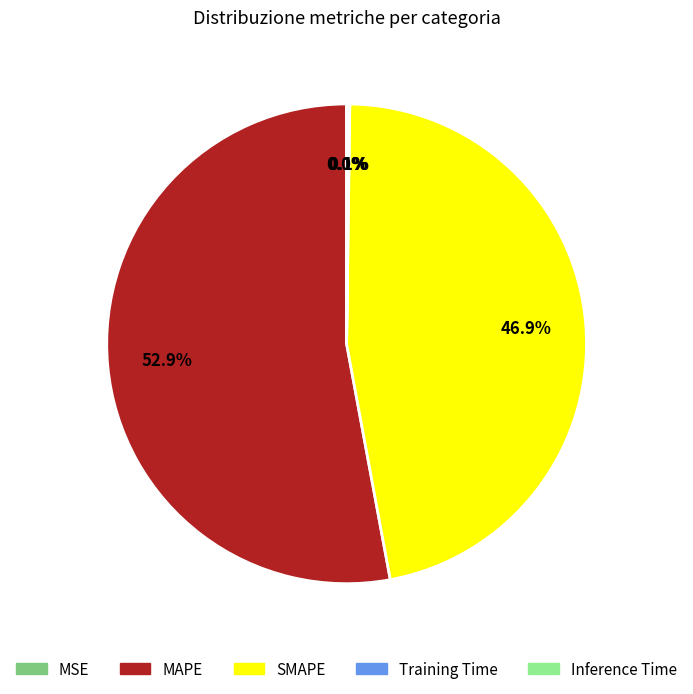

What percentage is NOT represented by SMAPE?

53.1%